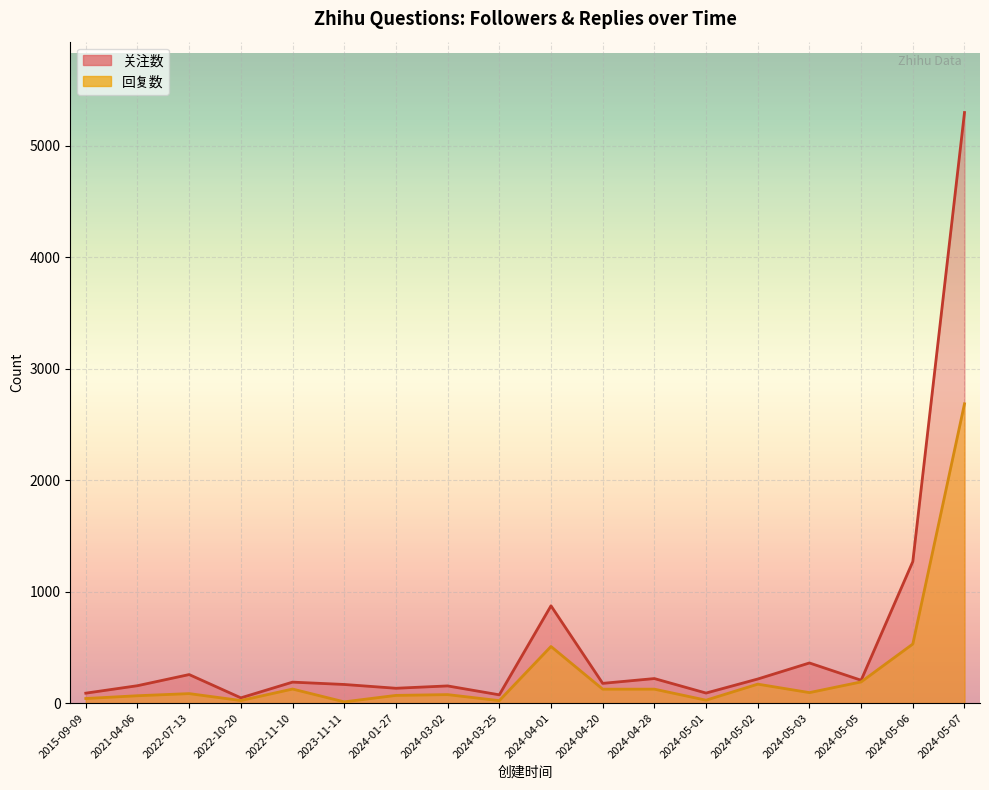

What is the difference between the 关注数 values at 2023-11-11 and 2024-03-02?

13